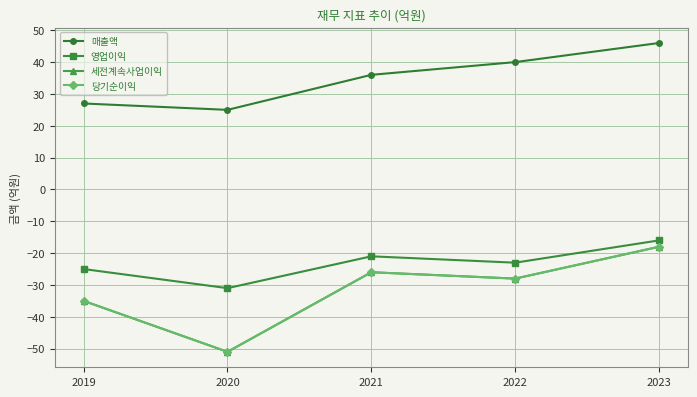

At 2022, list the series in order from smallest to largest.

세전계속사업이익, 당기순이익, 영업이익, 매출액